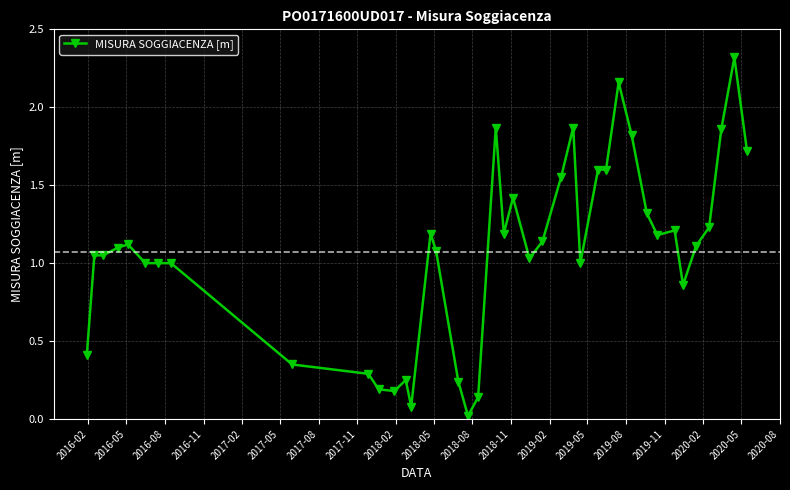

What is the maximum value shown in the chart?

2.3